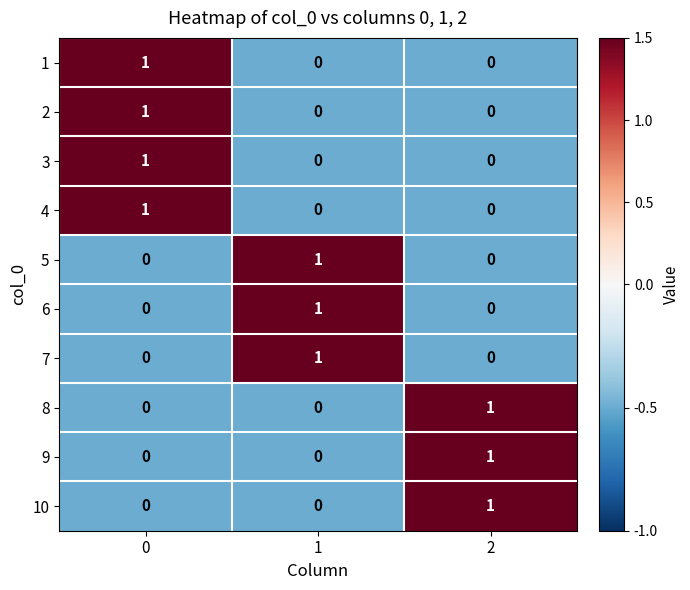

The value of 5 at 2 is 0. True or false?

True